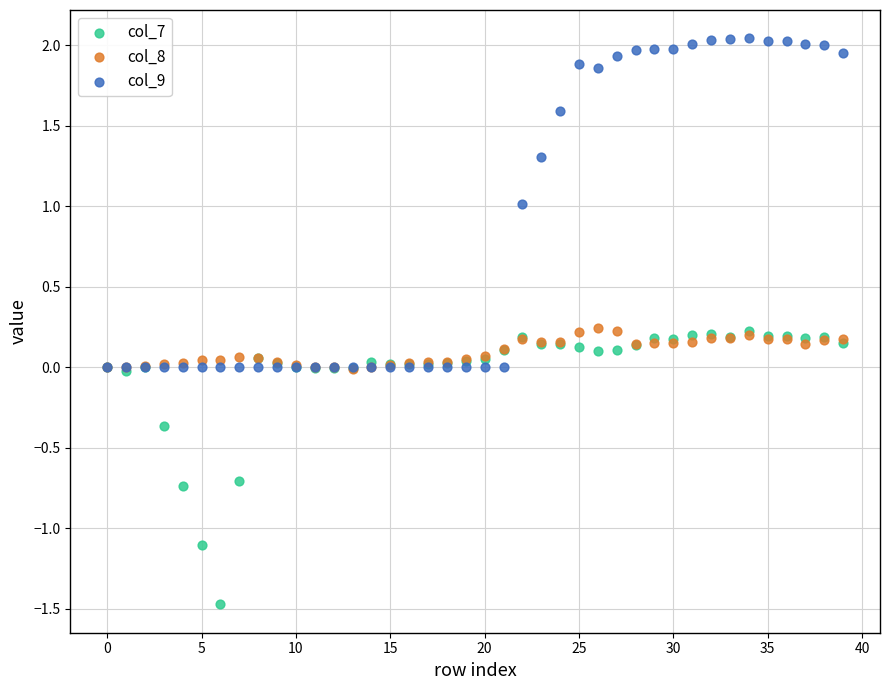

What are all the series names shown in the legend?

col_7, col_8, col_9